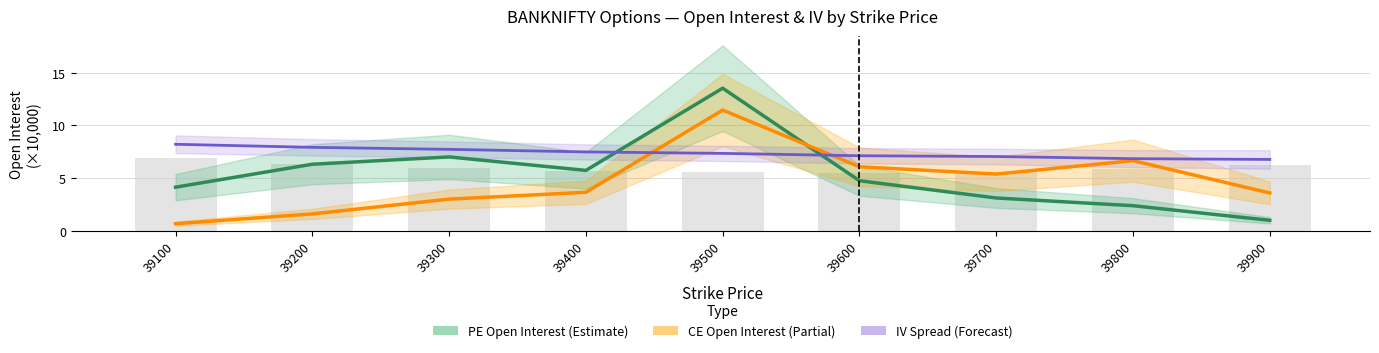

What is the value of the PE Open Interest (Estimate) bar at the 7th from the left?

3.1